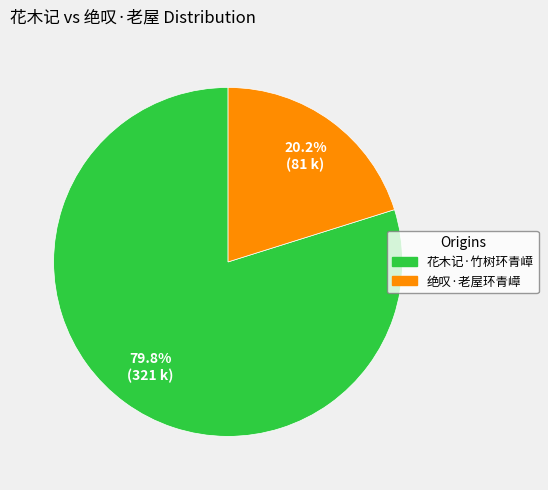

Approximately how many times larger is the value at 花木记·竹树环青嶂 compared to 绝叹·老屋环青嶂?

4.0